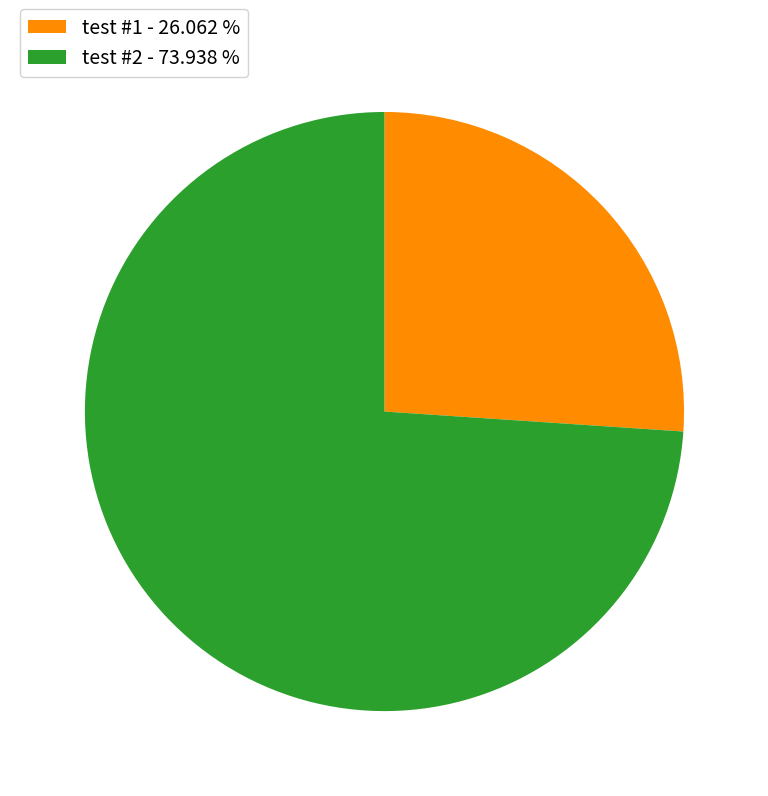

Do test #1 and test #2 together represent more than half of the pie?

Yes